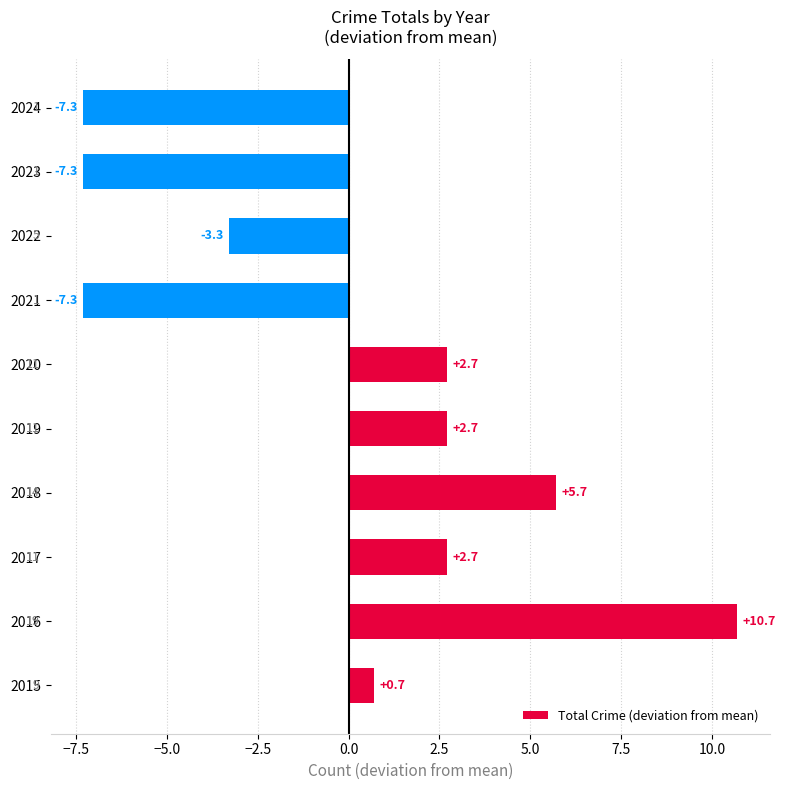

What is the maximum value shown in the chart?

10.7